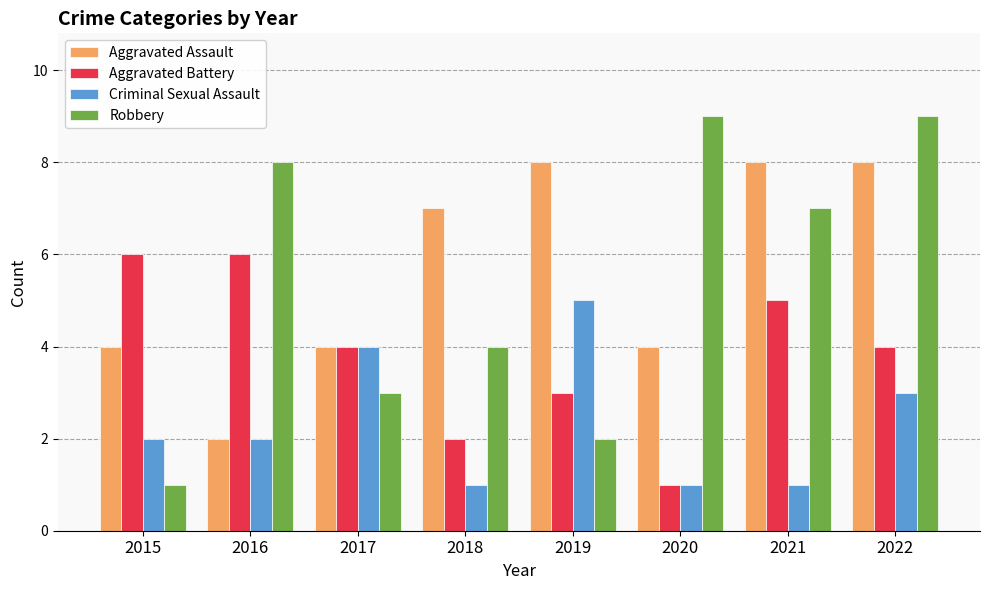

Count the number of data series in this chart.

4